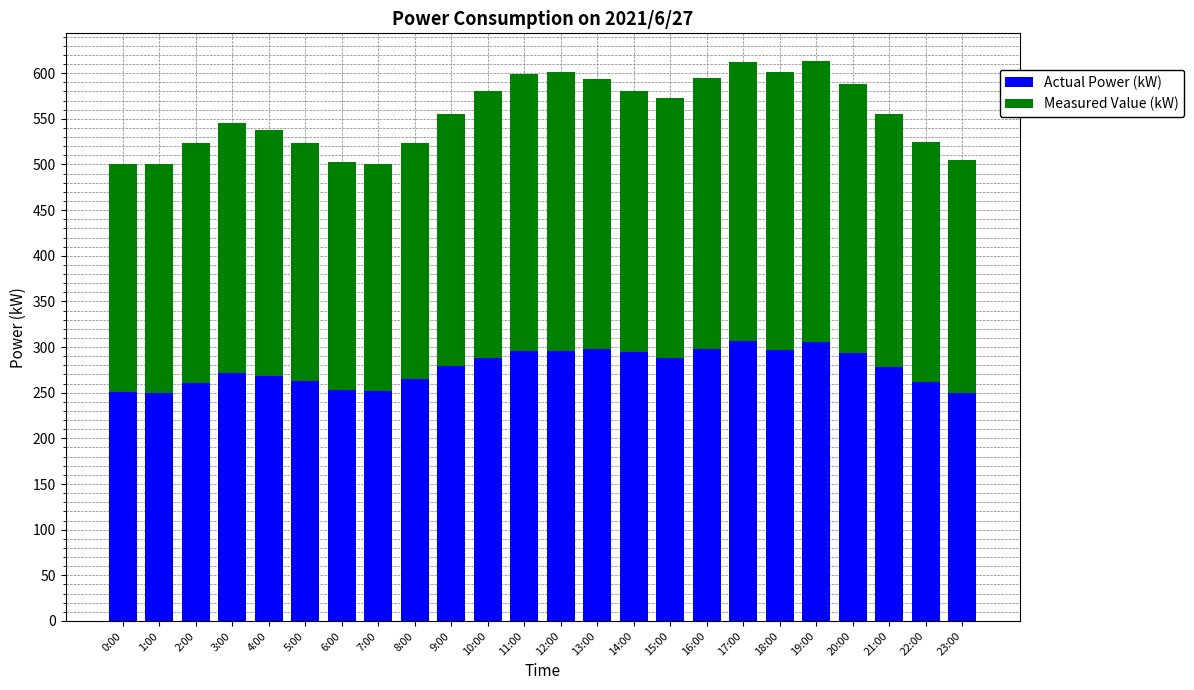

What is the total value across all series at 20:00?

588